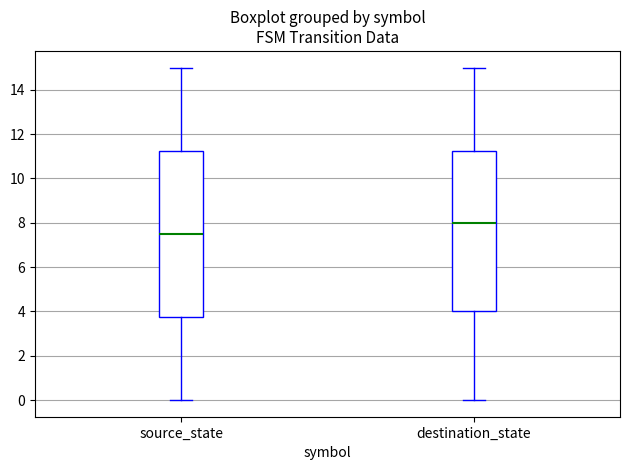

Which box is the tallest, from its lower edge to its upper edge?

source_state